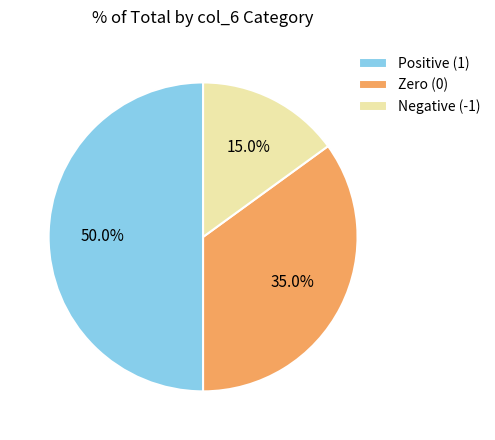

How many segments does this pie chart have?

3